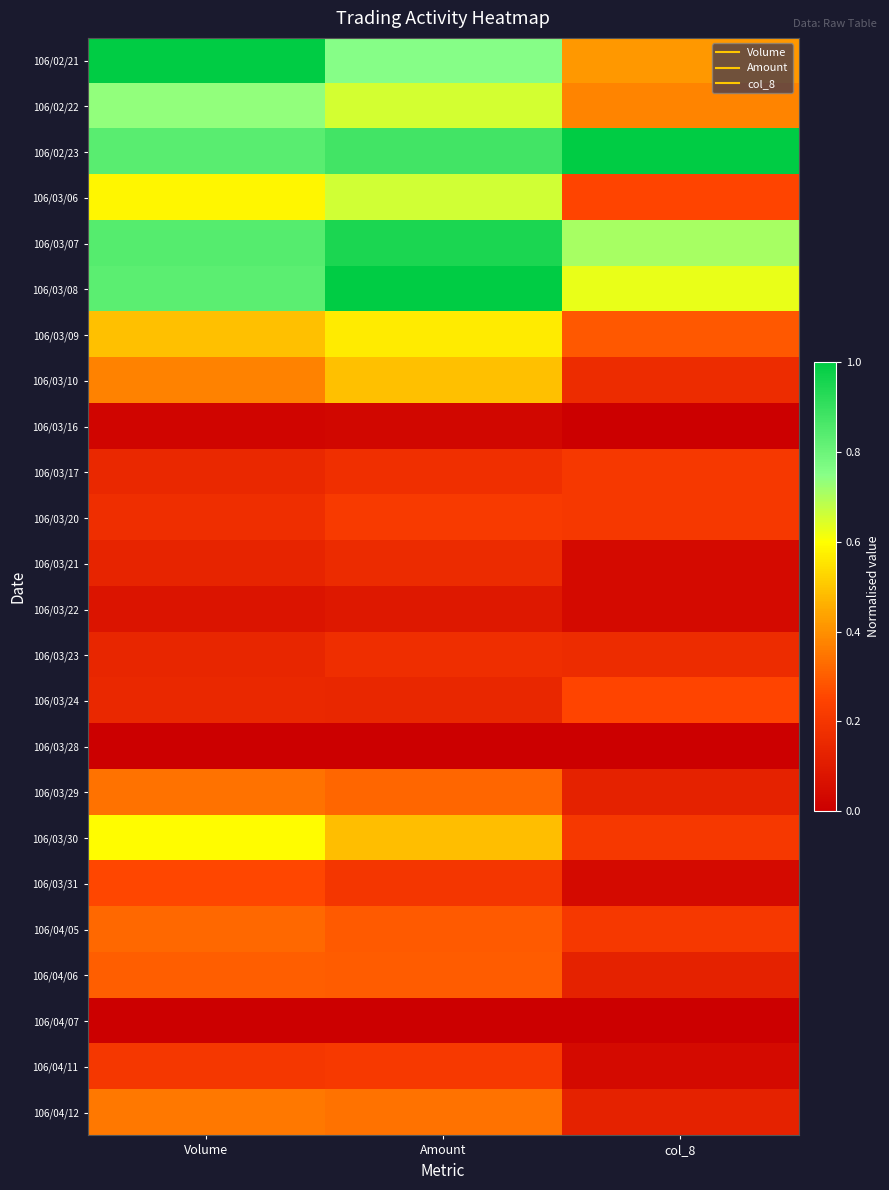

At which category is the sum across all series the highest?

Amount